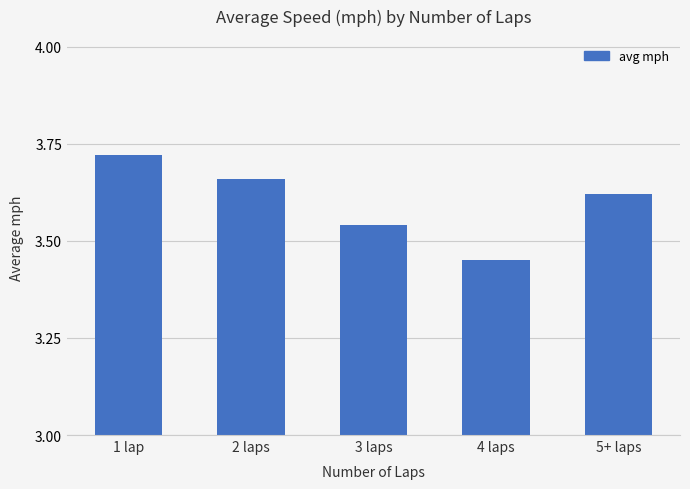

What is the difference between the second highest and minimum values?

0.2